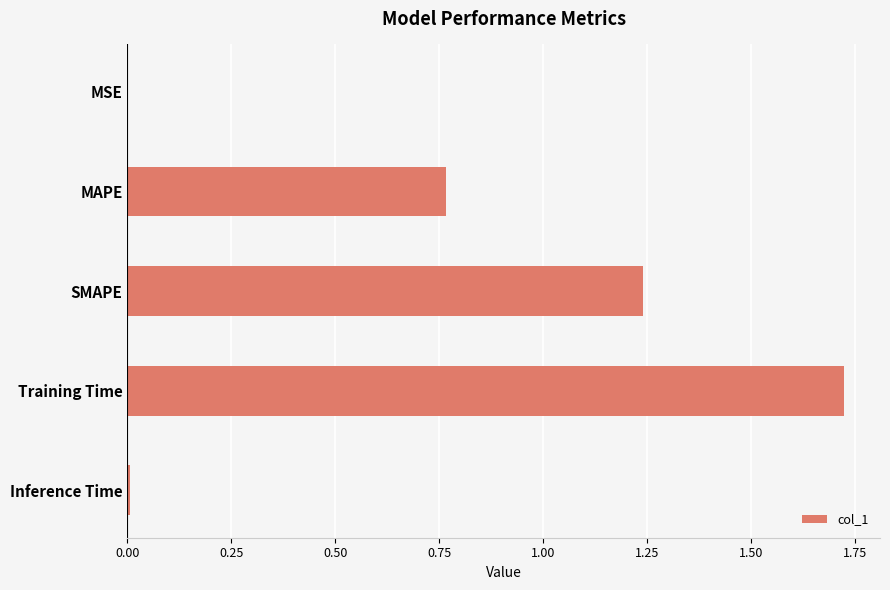

What is the sum of all values?

3.7